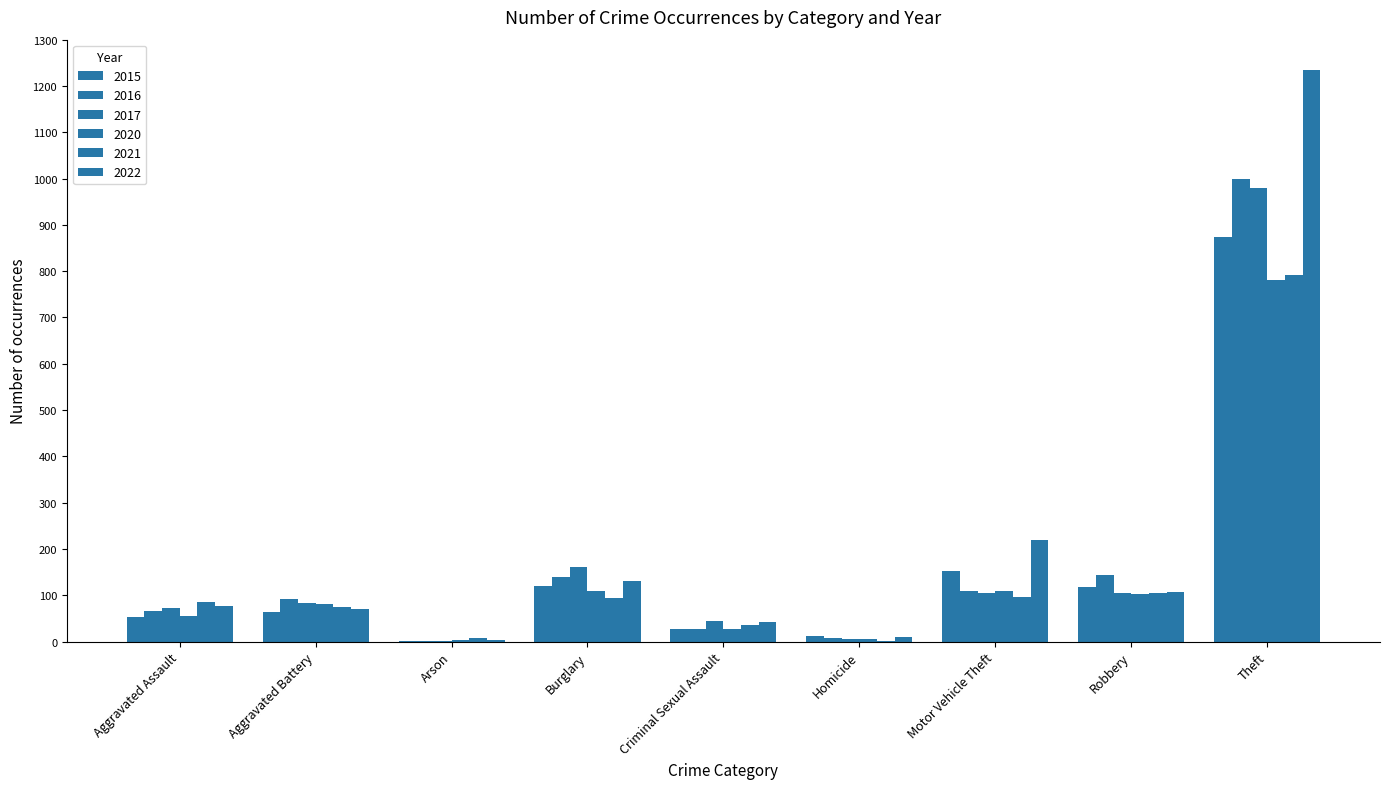

How many groups of bars are there?

9